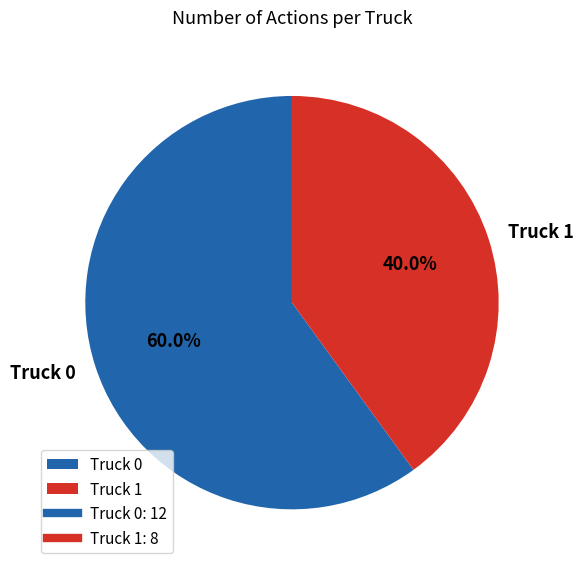

Count the number of slices in the pie.

2